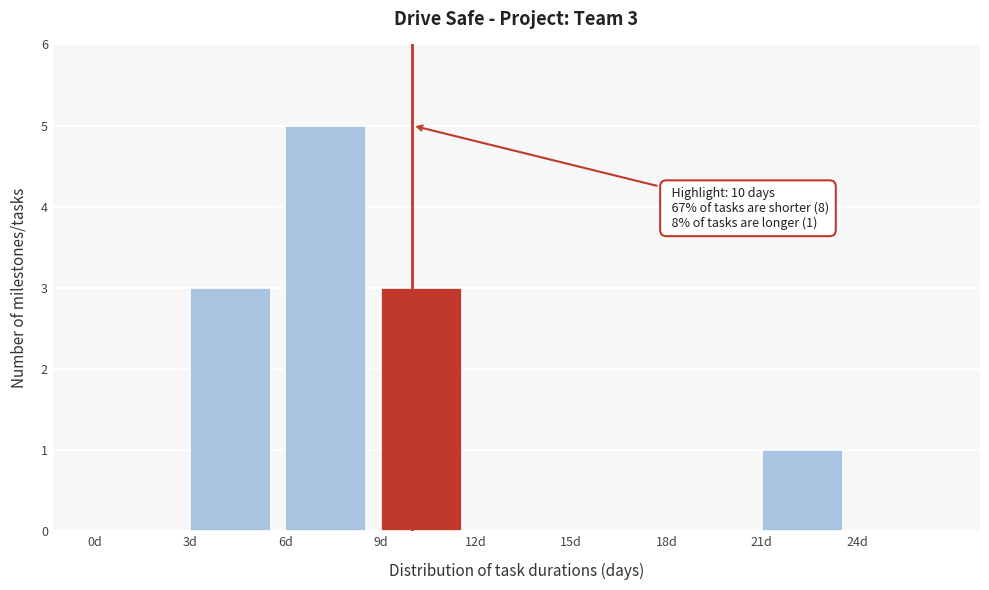

Which range on the x-axis has the tallest bar?

6 to 9